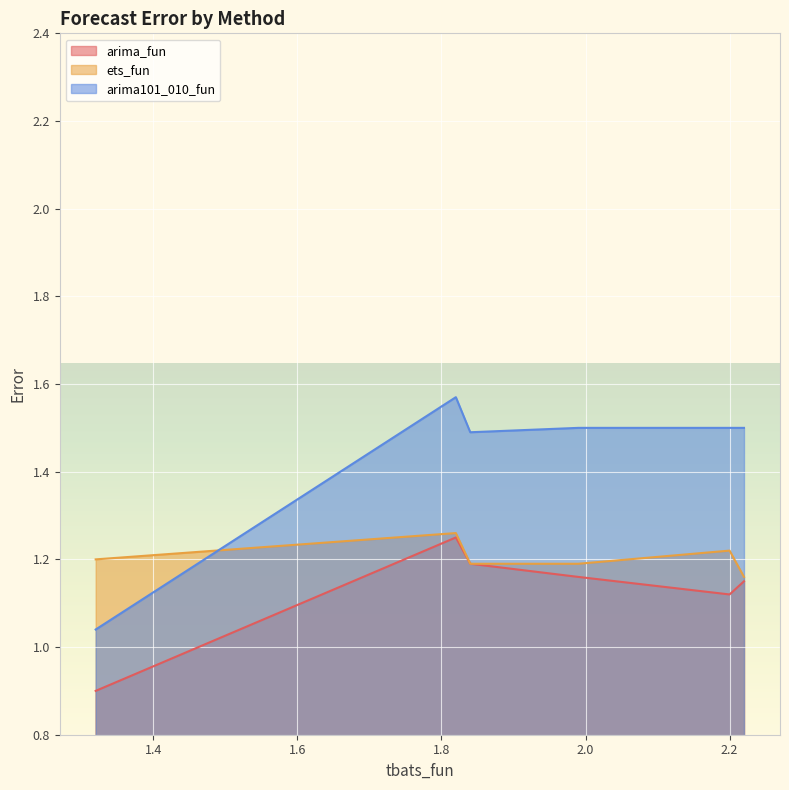

Which series has the largest range (max minus min)?

arima101_010_fun